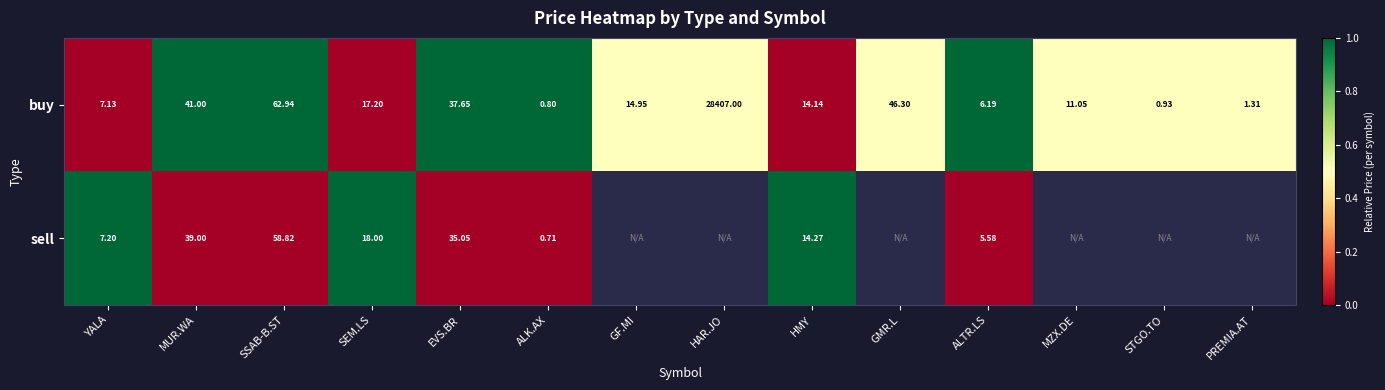

Is the value of buy at SEM.LS greater than the value of sell at ALTR.LS?

Yes